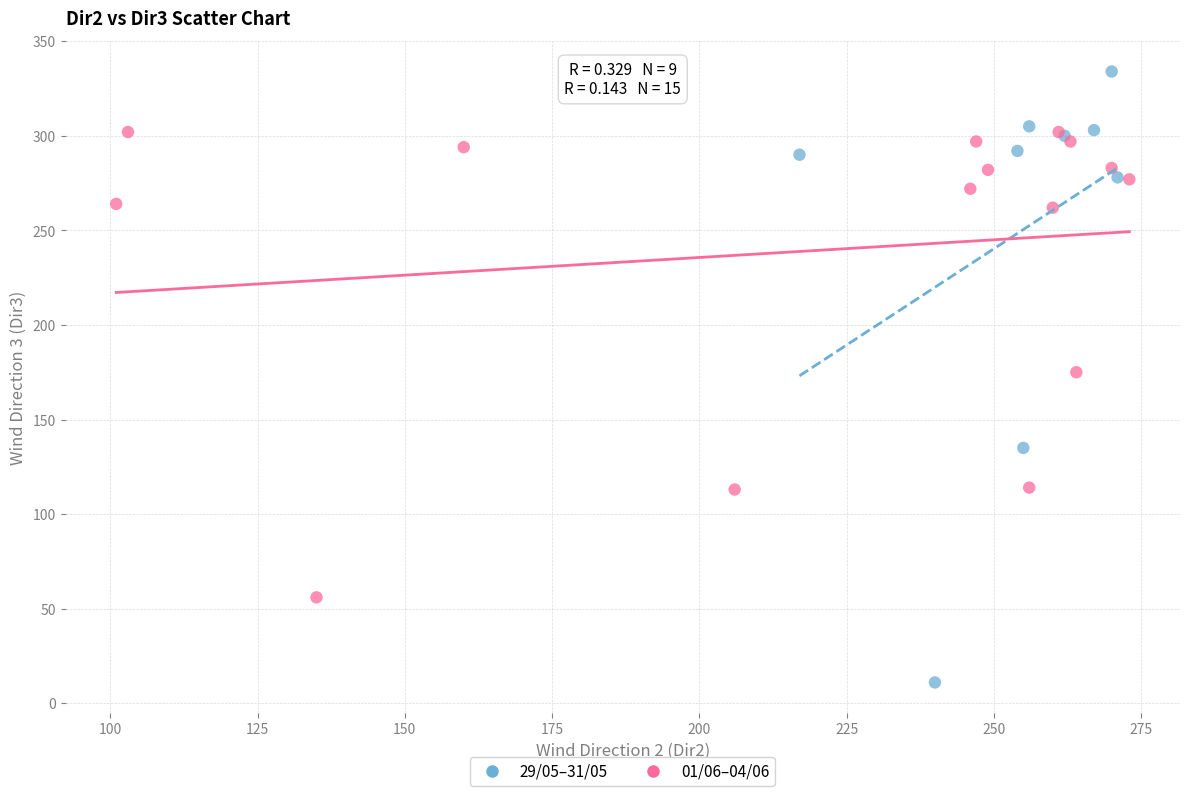

Which series reaches the maximum Y coordinate?

29/05–31/05